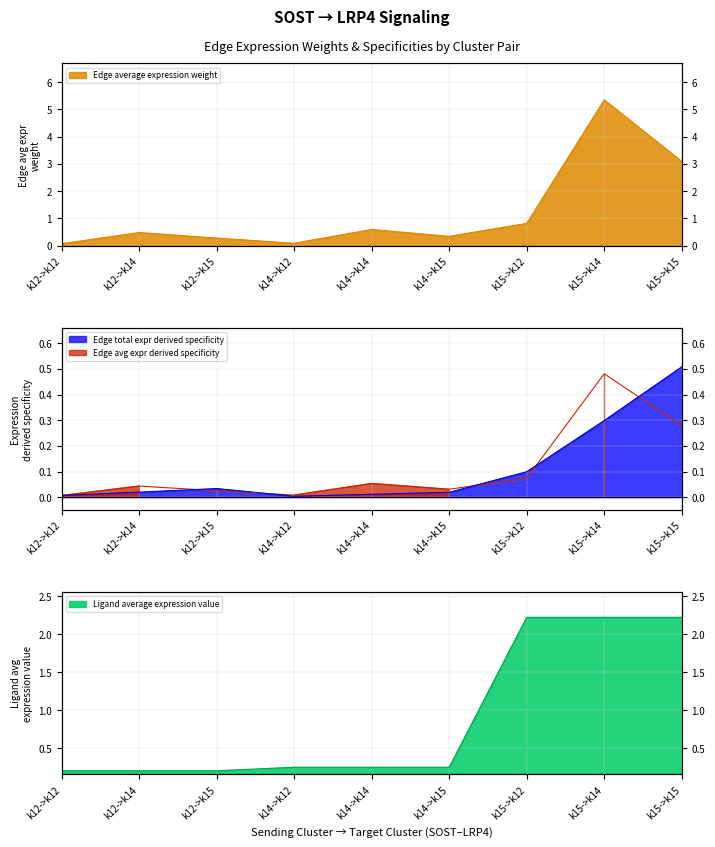

True or false: Edge average expression weight and Edge average expression derived specificity intersect in this chart.

False